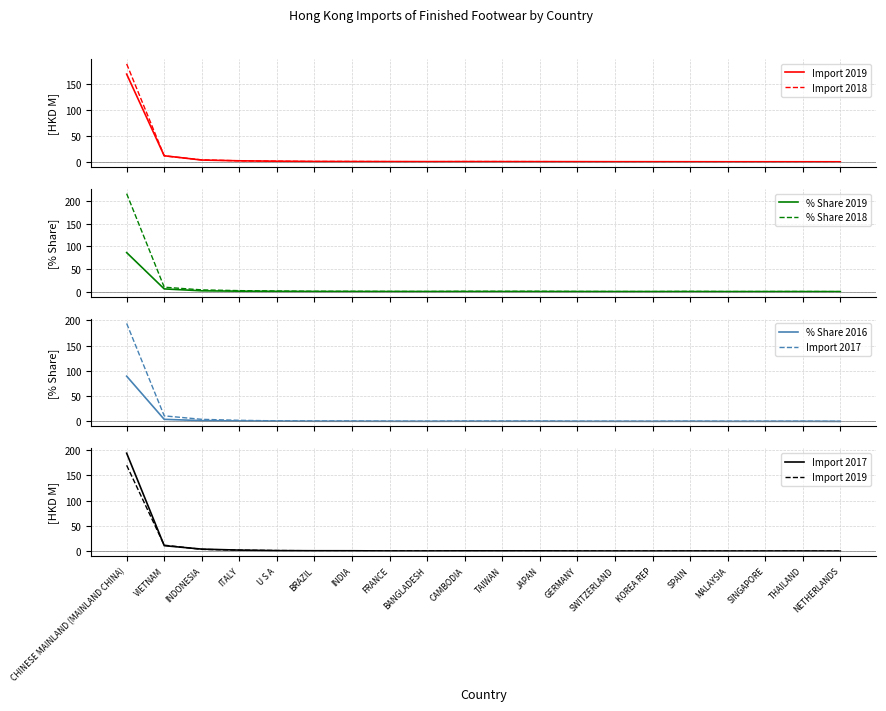

Is this an area chart (filled region under the line)?

No